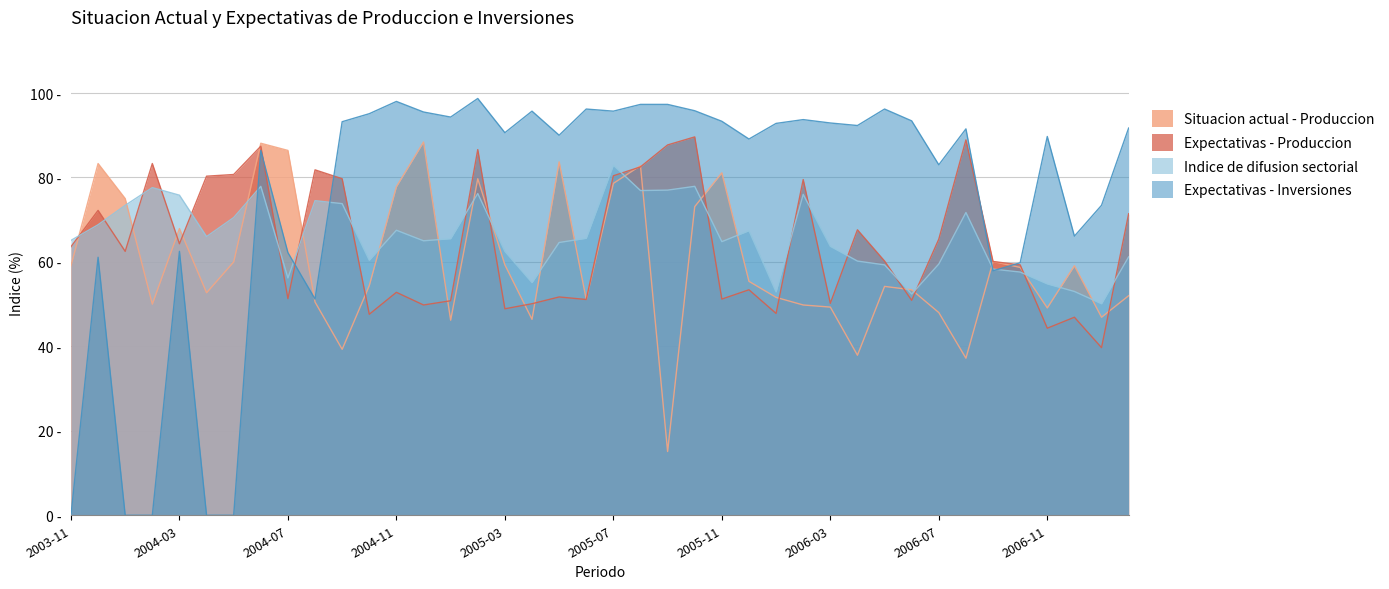

True or false: Expectativas - Inversiones has a value of 22.4 at 2003-12.

False